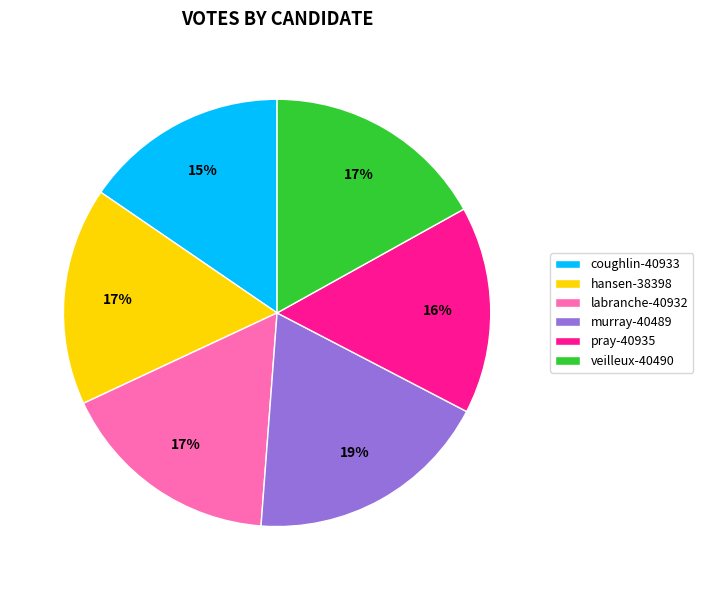

What percentage is the veilleux-40490 slice, to the nearest percent?

17%